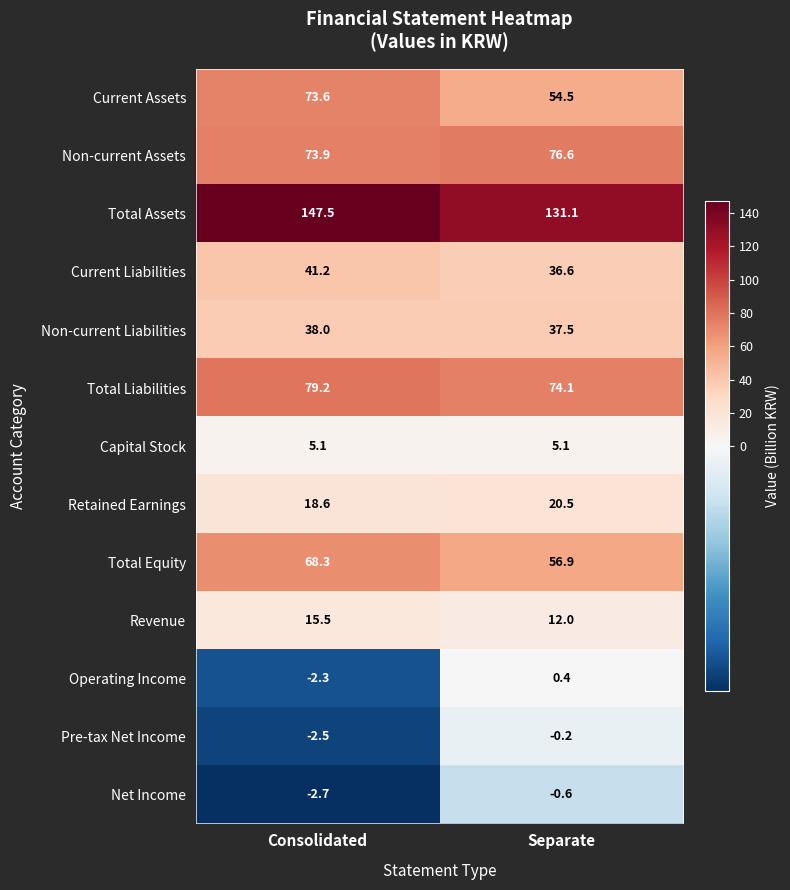

Read the Current Liabilities value at Consolidated.

41.2